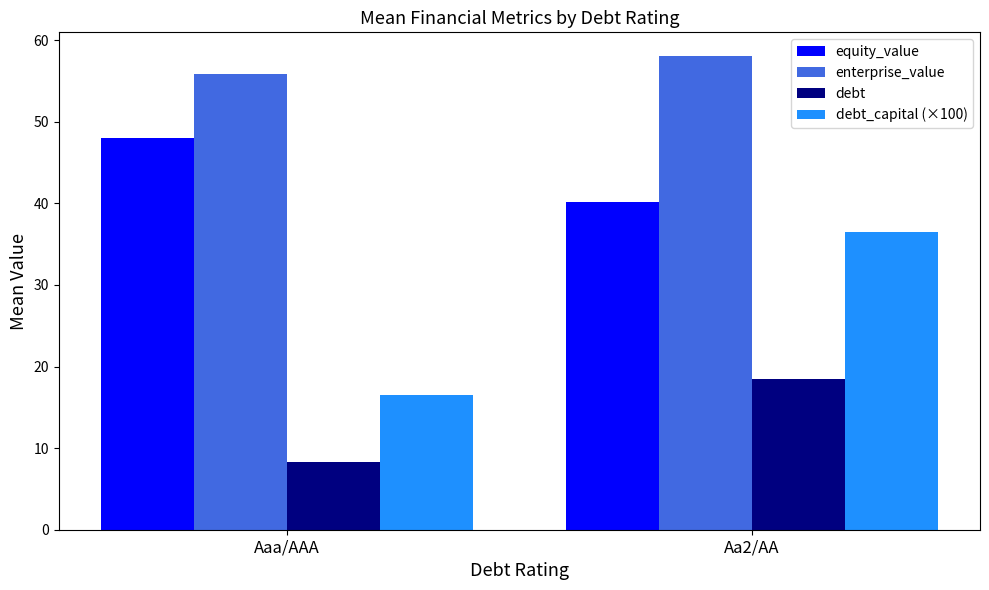

Is the value of enterprise_value at Aa2/AA greater than the value of equity_value at Aa2/AA?

Yes